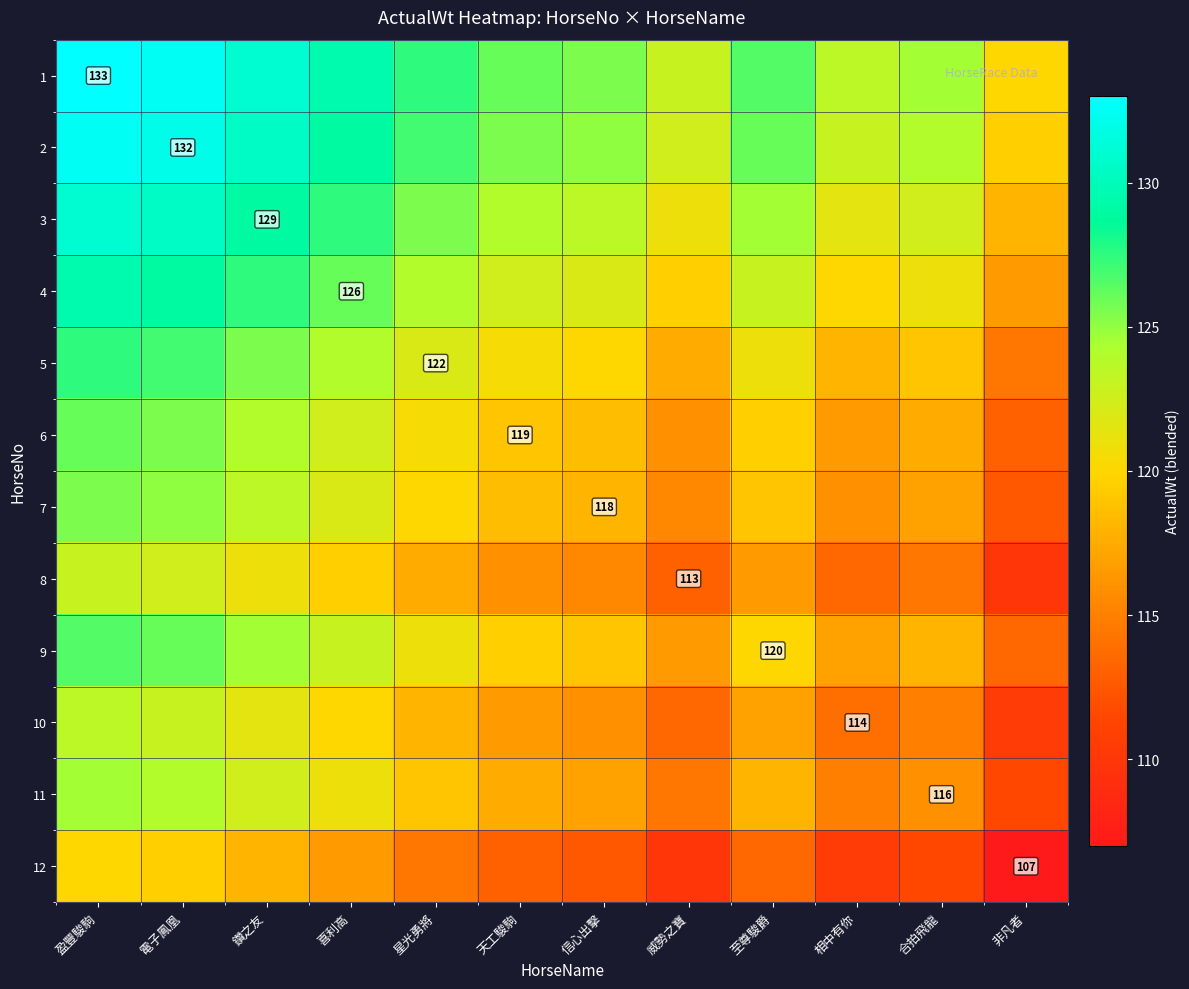

Rank the series by their maximum value, from lowest to highest.

12, 8, 10, 11, 7, 6, 9, 5, 4, 3, 2, 1